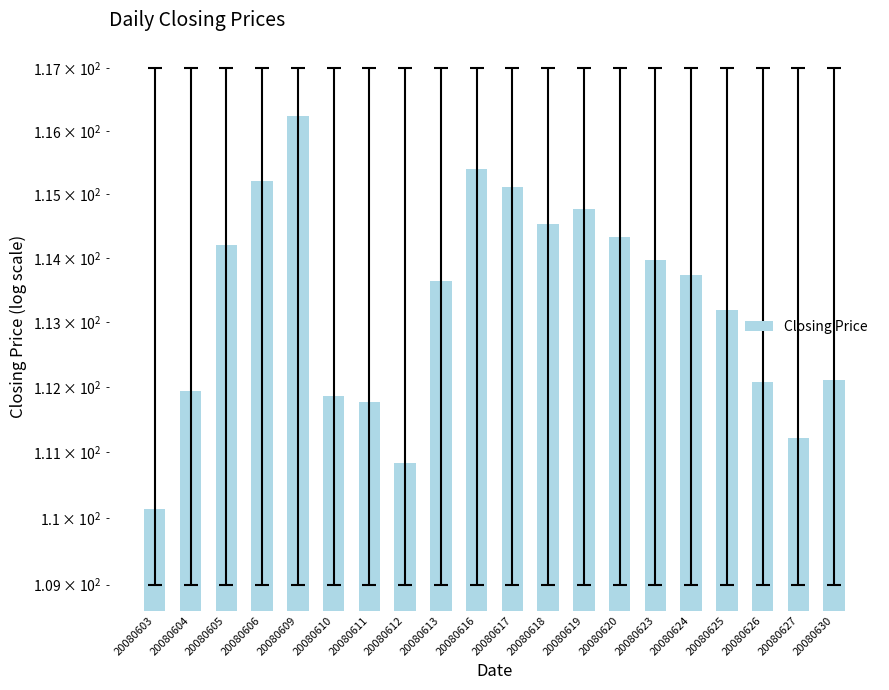

Where is the data nearest to the value 113?

20080625